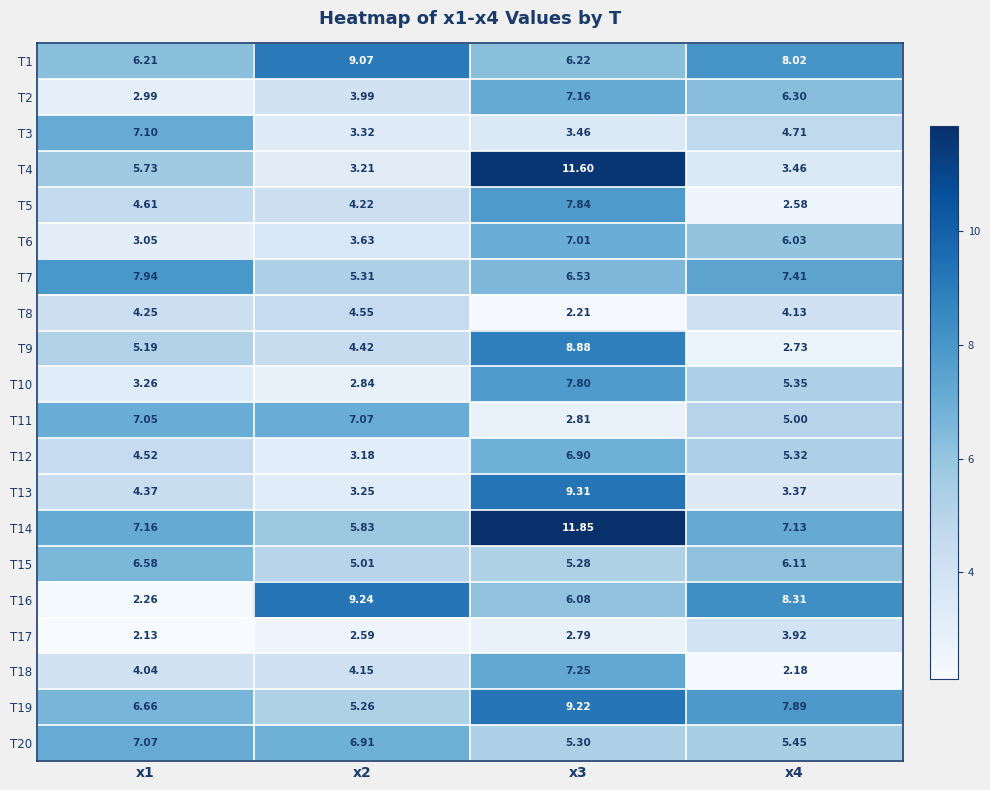

At how many categories does at least one series exceed 11?

1